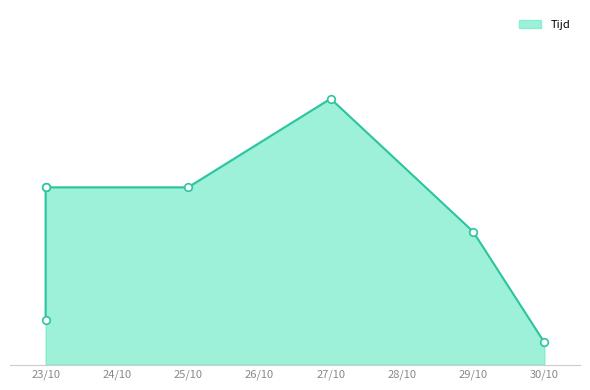

What is the ratio of the value at 23/10 to the value at 23/10?

1.0